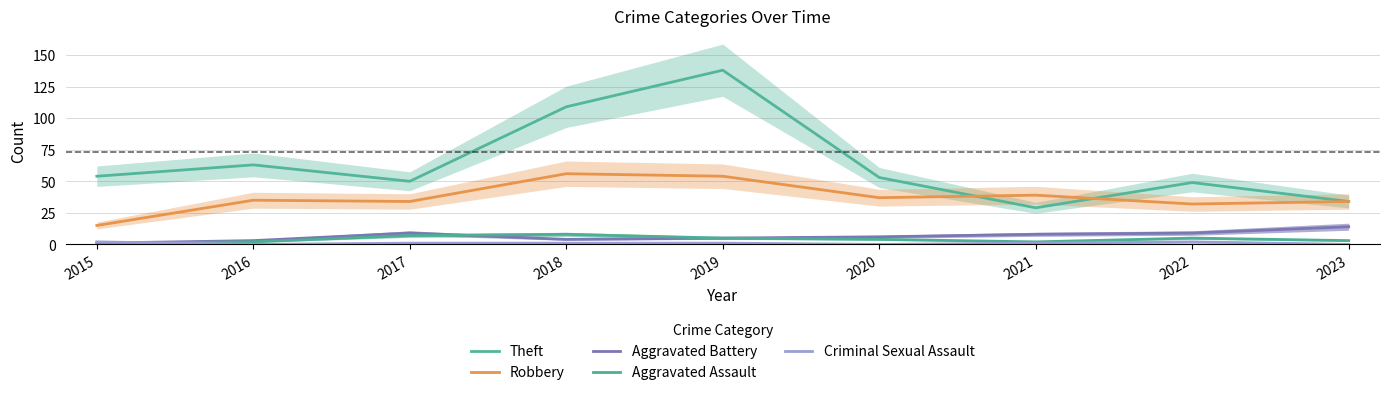

Is this an area chart (filled region under the line)?

No